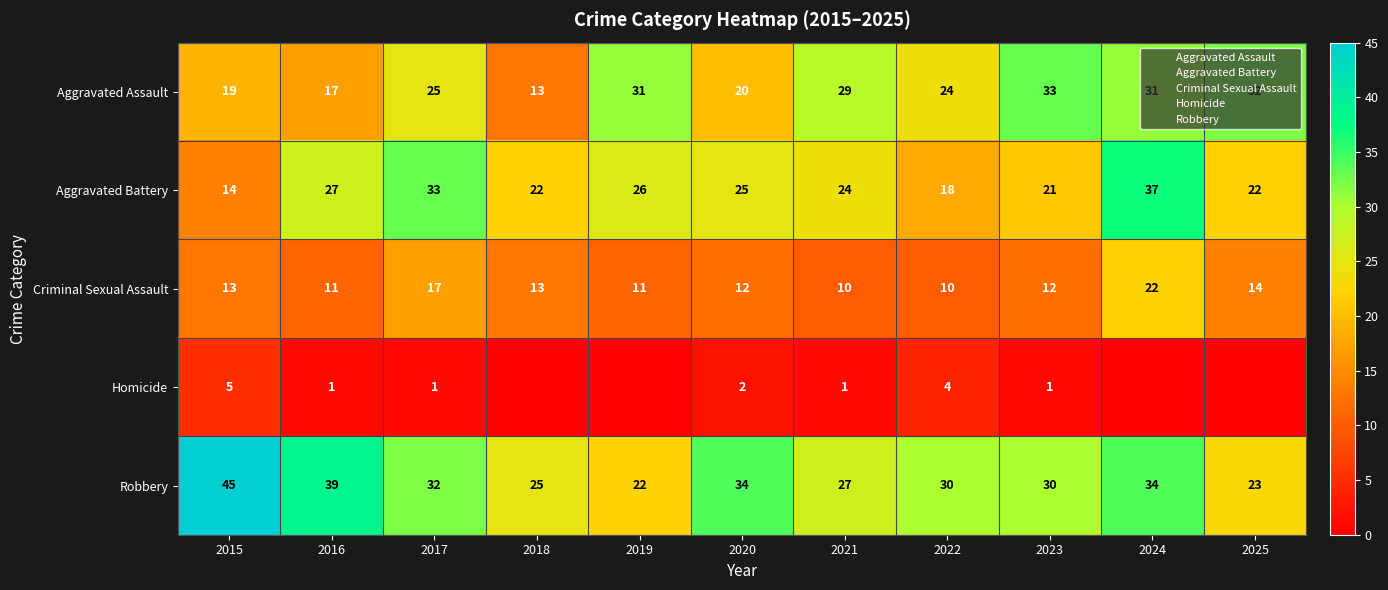

True or false: Aggravated Battery has a value of 24 at 2021.

True